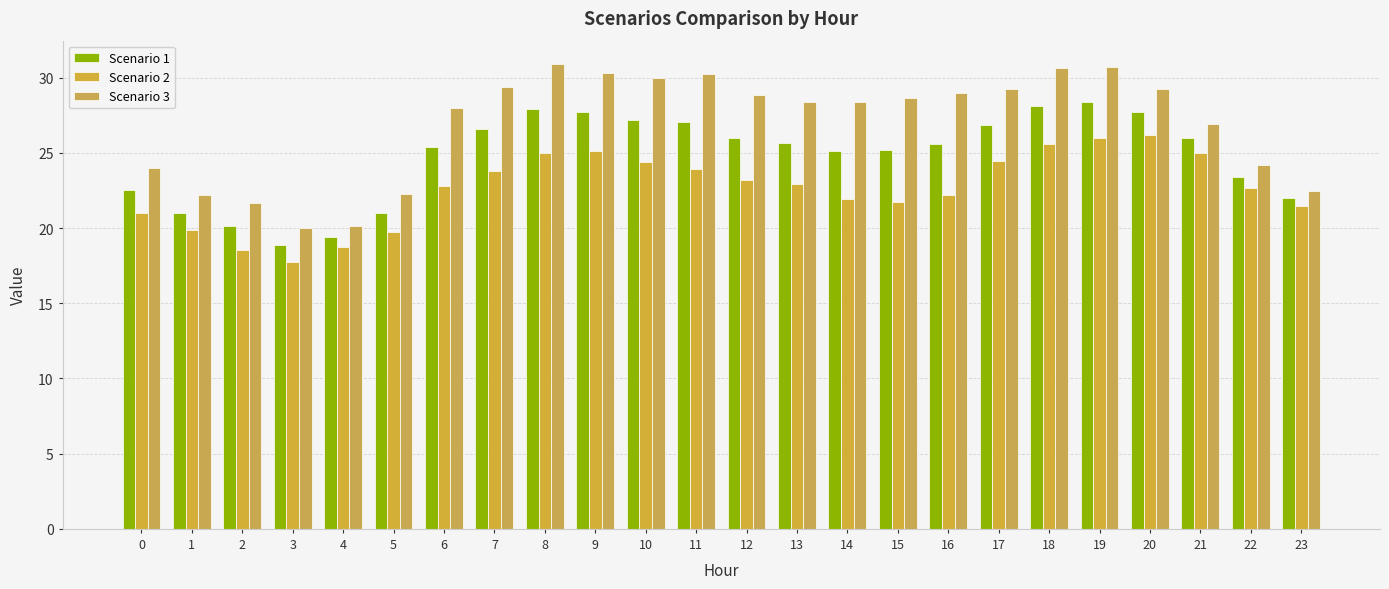

The value of Scenario 1 at 20 is 44.8. True or false?

False